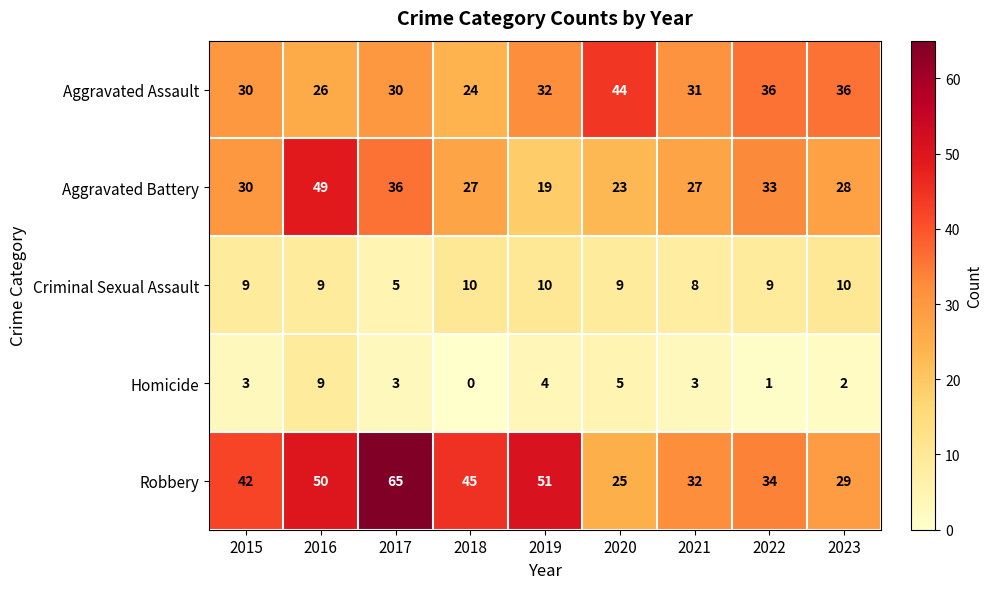

Rank the series at 2019 from lowest to highest value.

Homicide, Criminal Sexual Assault, Aggravated Battery, Aggravated Assault, Robbery